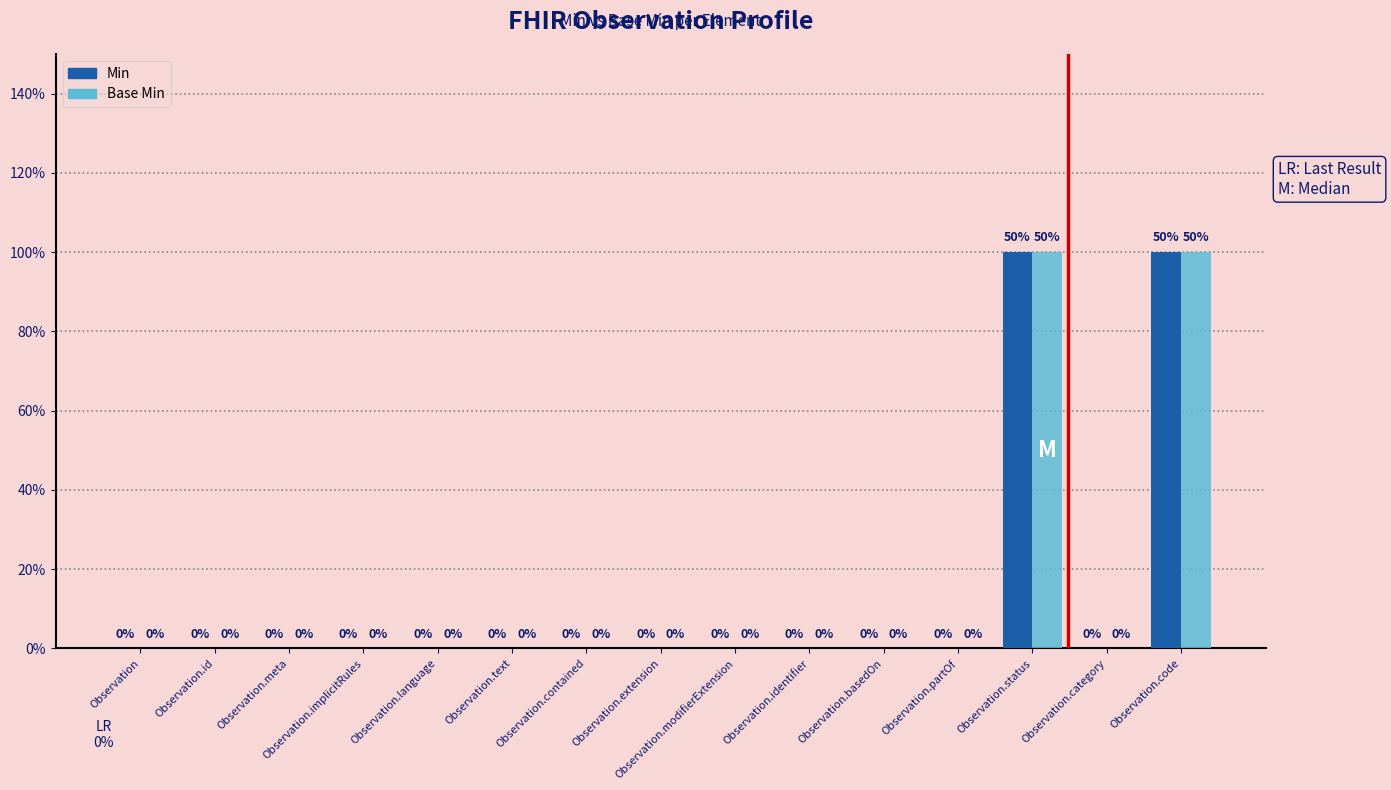

At which label does Min reach its peak?

Observation.status